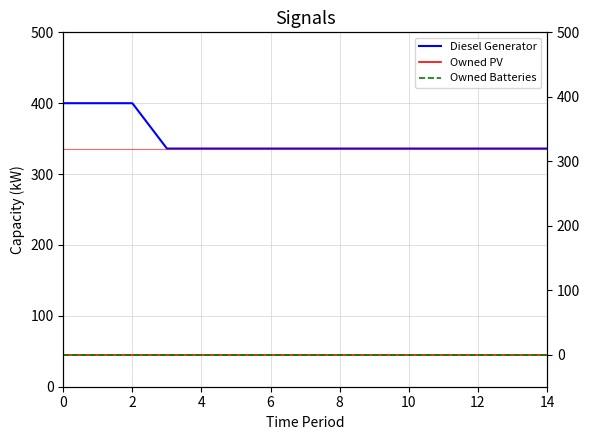

Is the value of Owned Batteries at 0 greater than the value of Diesel Generator at 13?

No